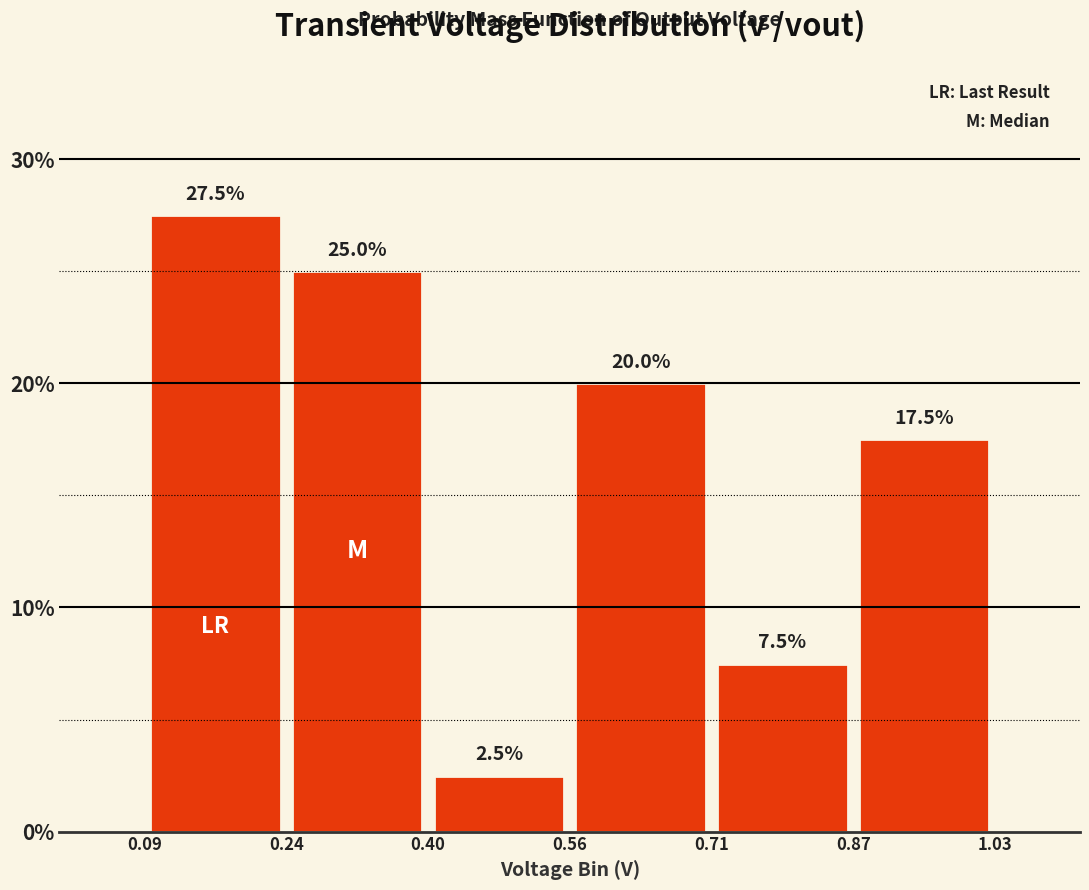

Reading left to right, transcribe this chart: for each bar, give the range it covers on the x-axis and its height.

0.09 to 0.24: 27.5
0.24 to 0.40: 25.0
0.40 to 0.56: 2.5
0.56 to 0.71: 20.0
0.71 to 0.87: 7.5
0.87 to 1.03: 17.5